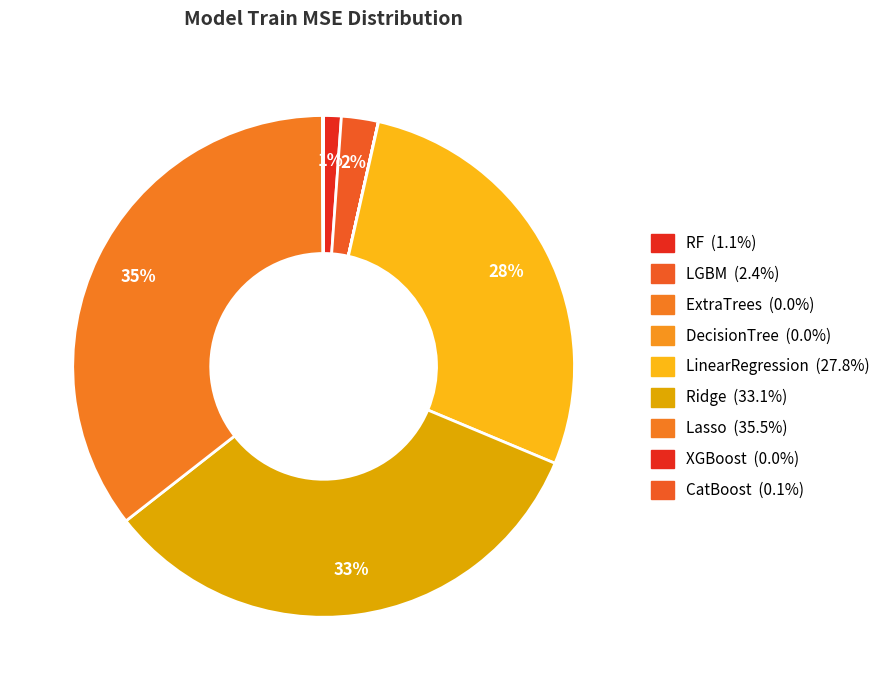

Is there a majority slice in this chart?

No